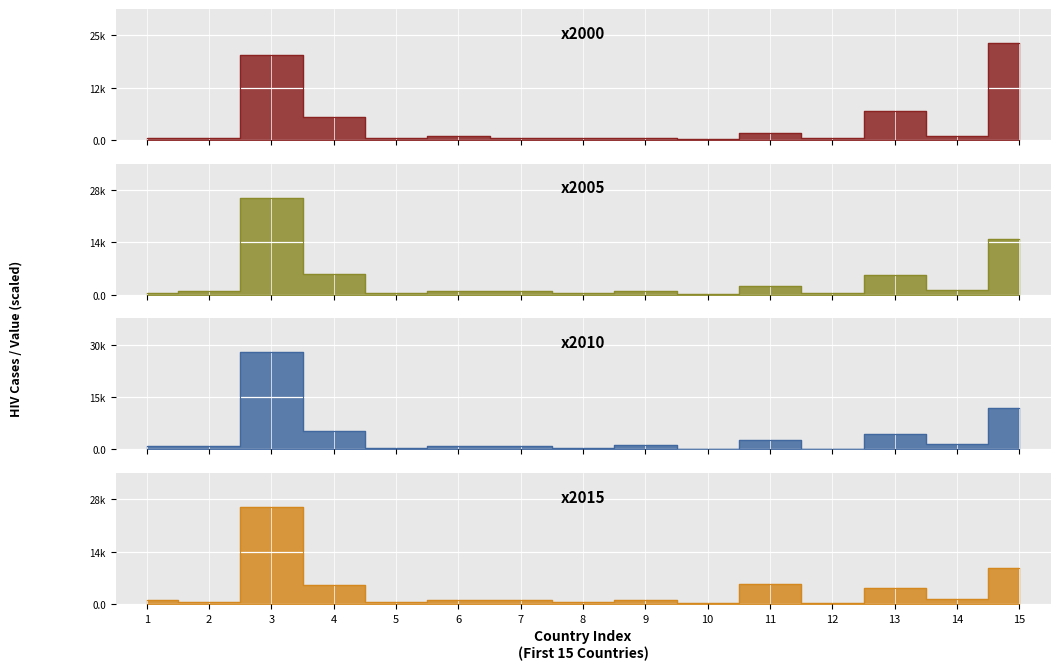

What is the difference between the maximum and minimum values in the x2000 series?

23800